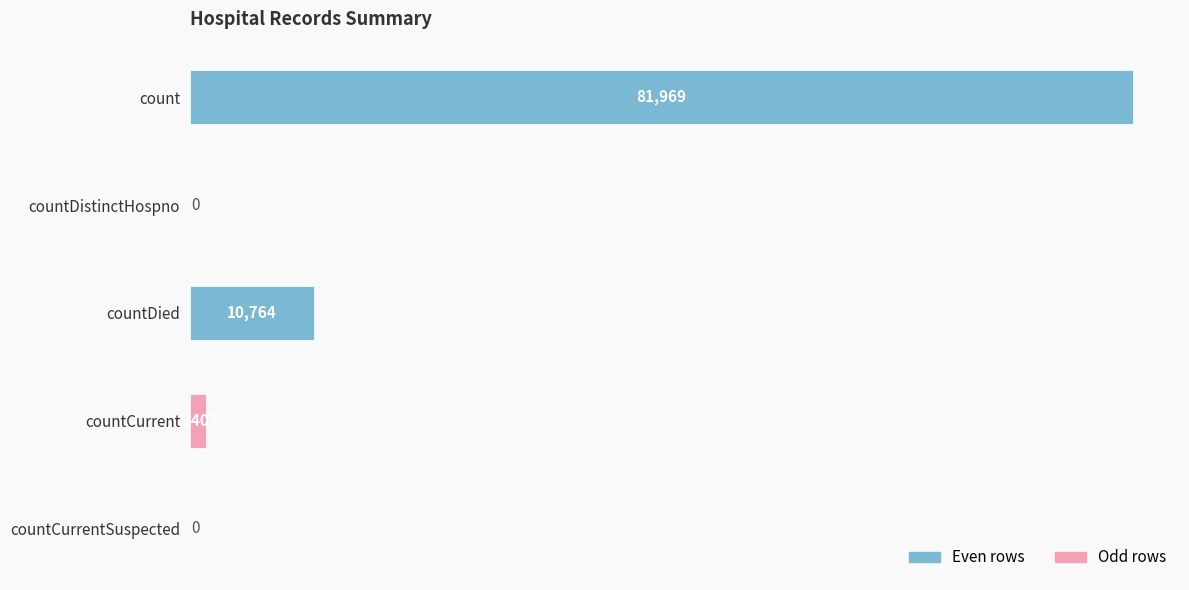

Which has a higher value, count or countCurrent?

count